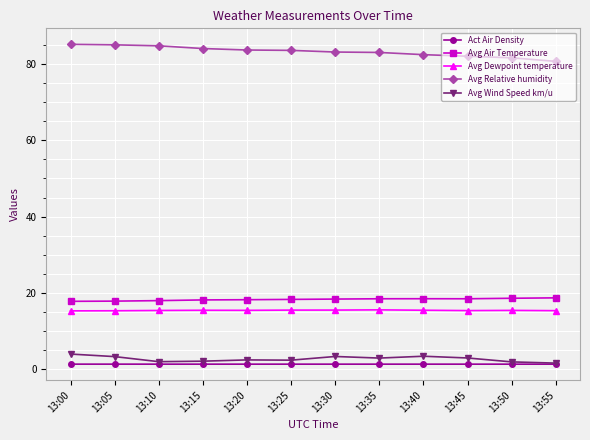

Count the number of data series in this chart.

5